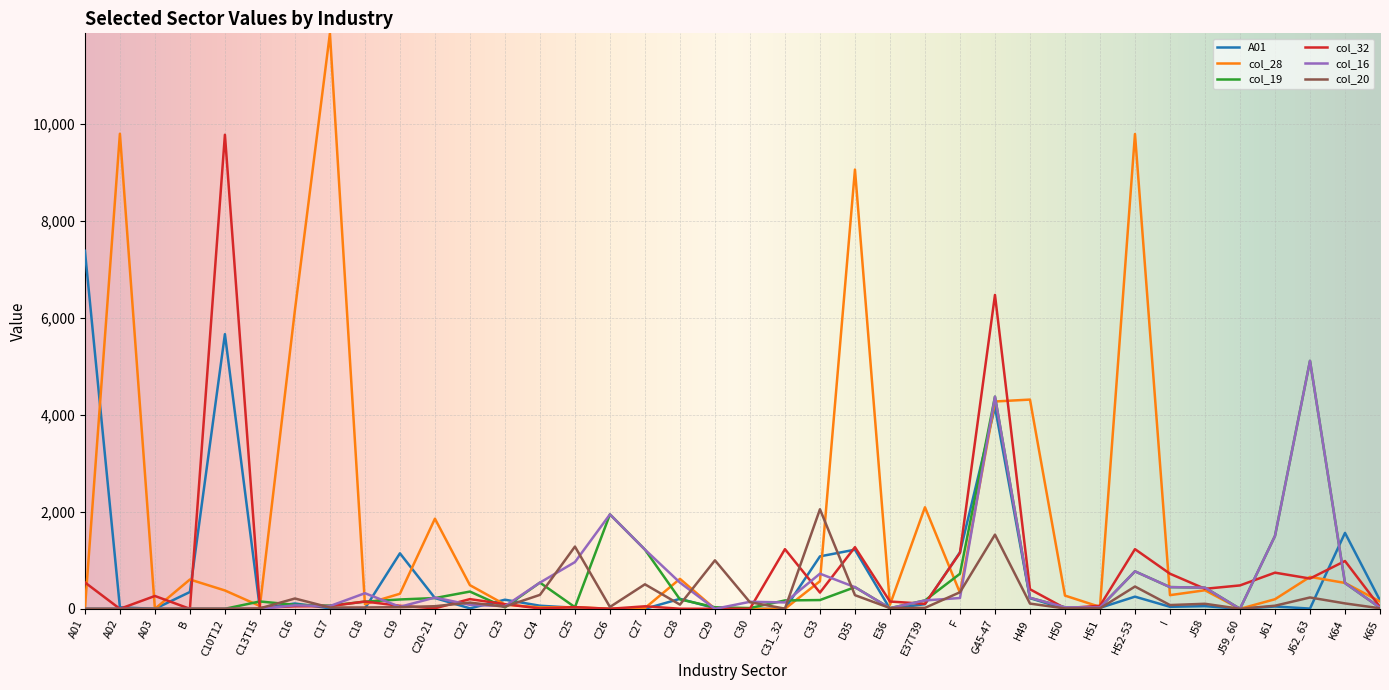

What is the total value across all series at C31_32?

1540